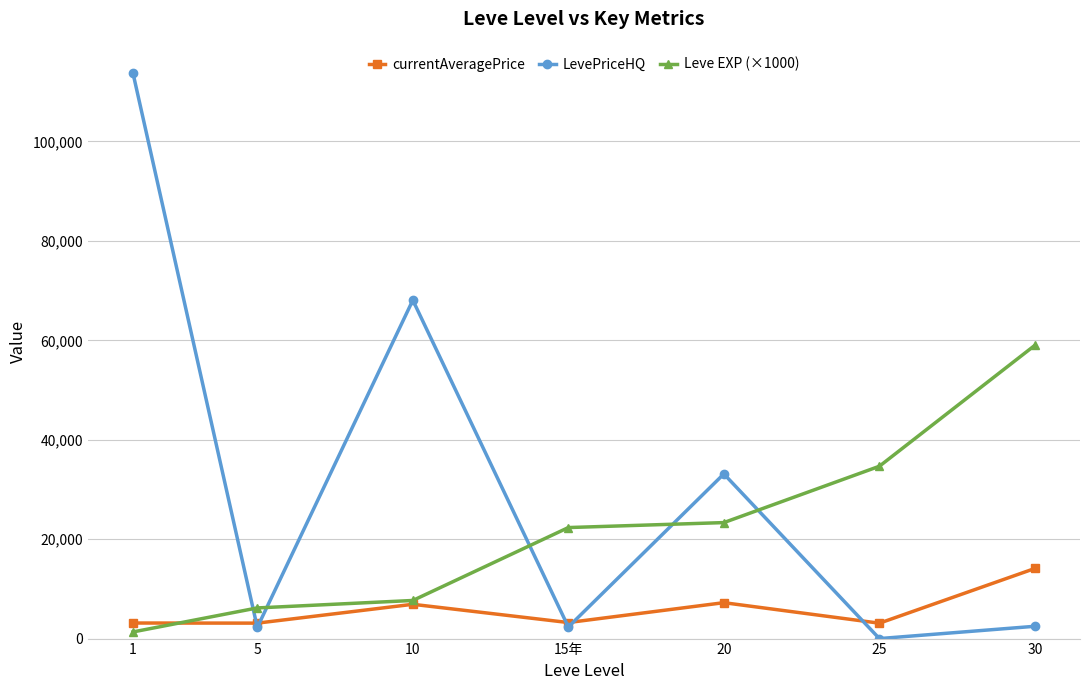

What is the total value across all series at 30?

75580.5